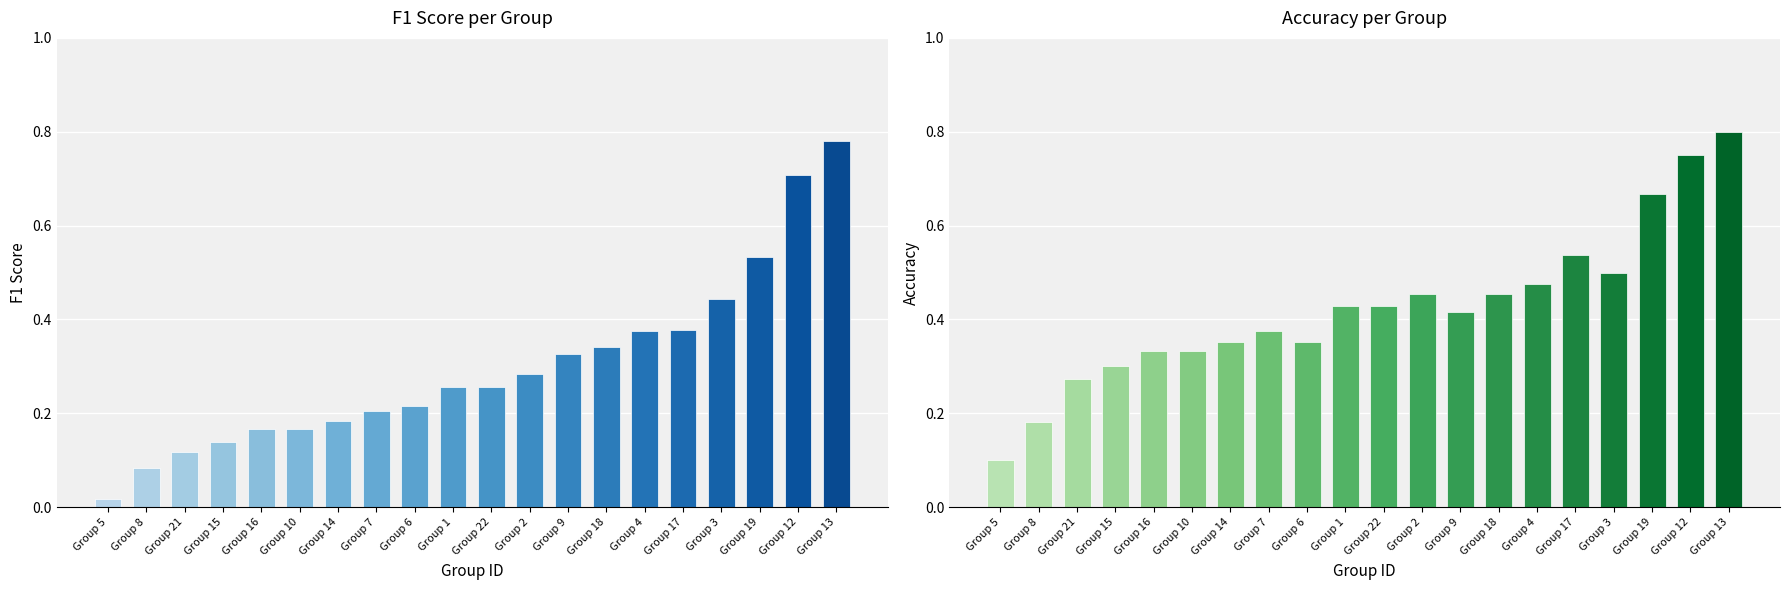

What is the maximum value for accuracy?

0.8